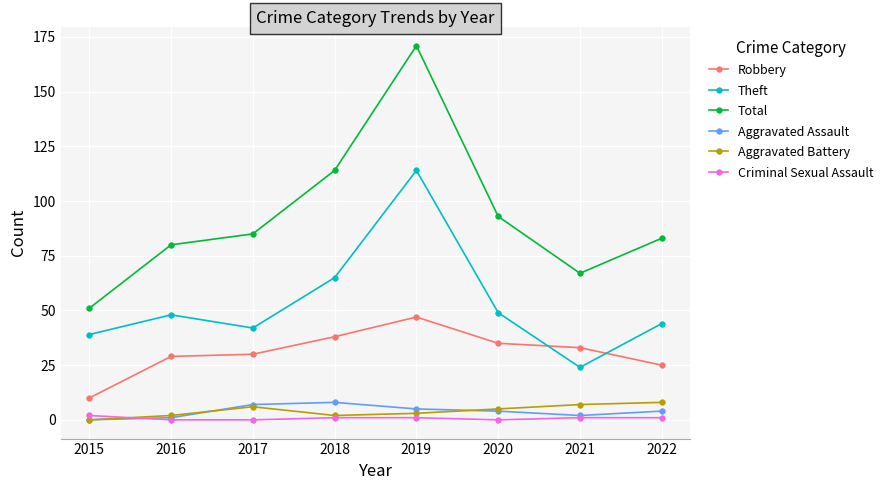

How many positive values does the Aggravated Battery series have?

7